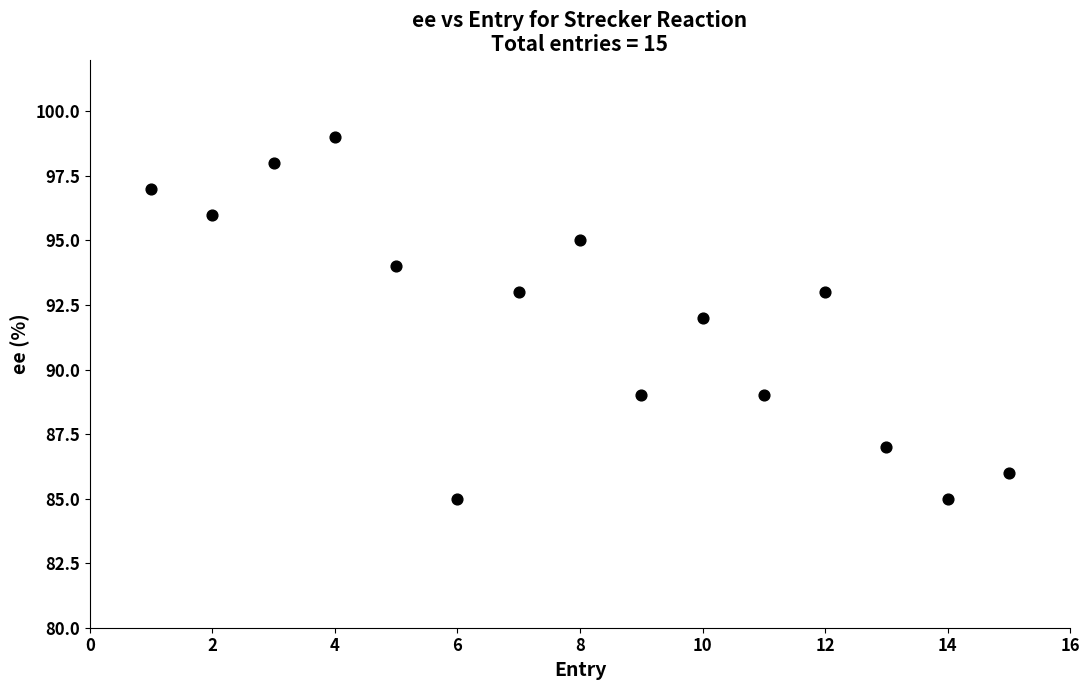

What is the range of X values (max minus min)?

14